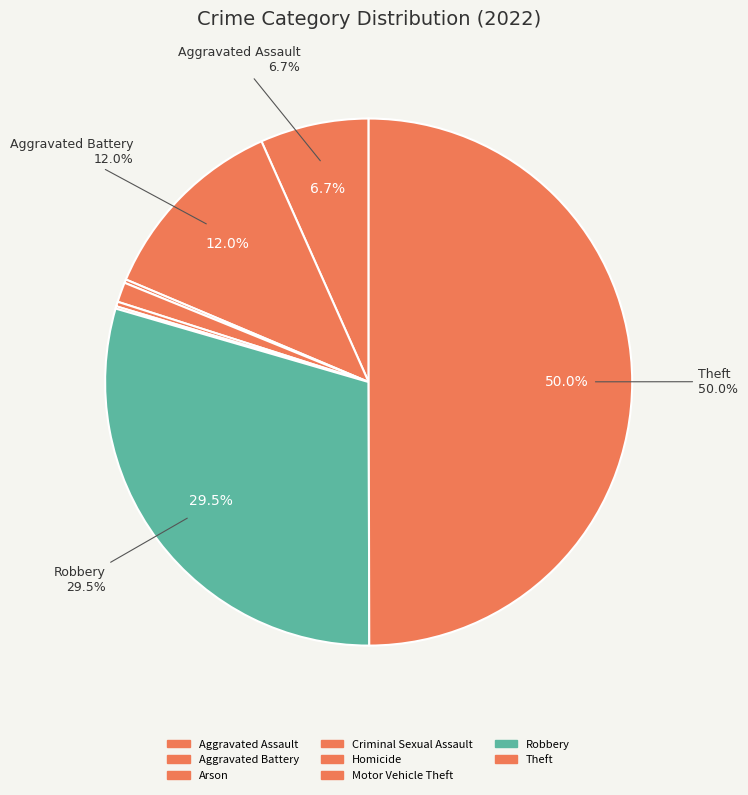

How much of the chart is everything except Theft?

50.0%